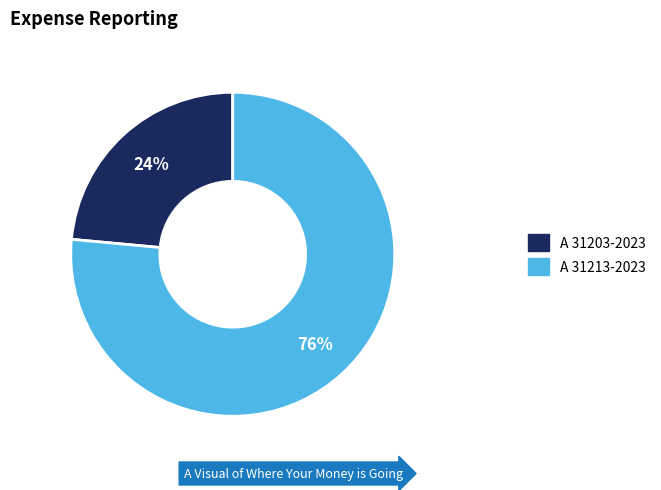

To the nearest percent, what is the average slice percentage?

50%